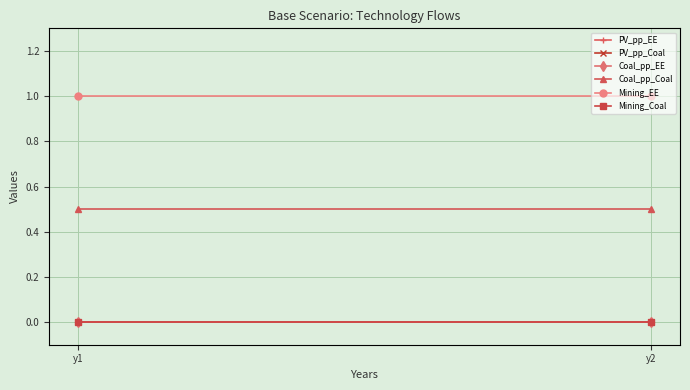

Reading left to right, what are all the values shown in this chart?

PV_pp_EE: 0.0	0.0
PV_pp_Coal: 0.0	0.0
Coal_pp_EE: 0.0	0.0
Coal_pp_Coal: 0.5	0.5
Mining_EE: 1.0	1.0
Mining_Coal: 0.0	0.0